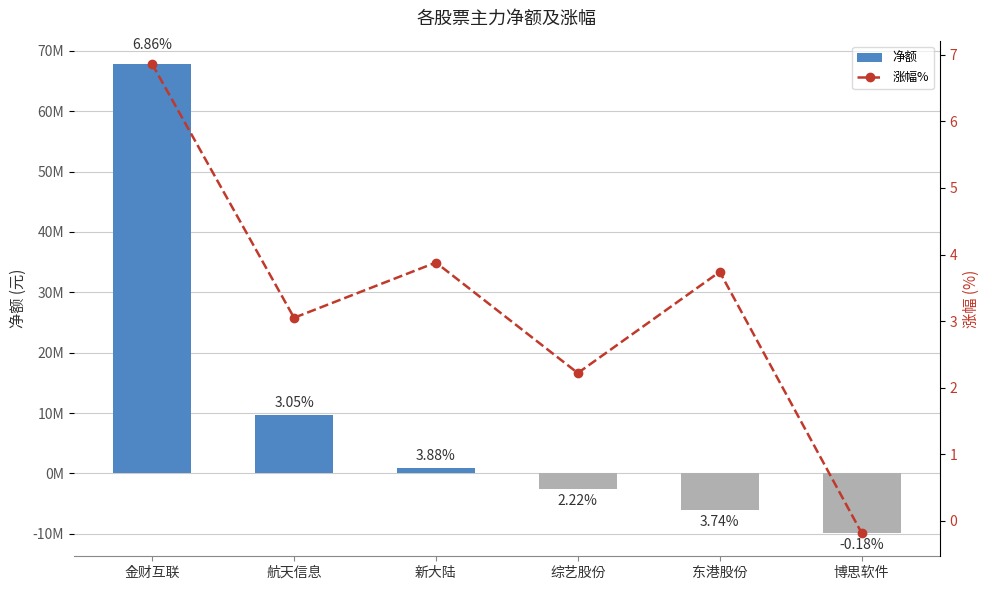

Reading right to left, extract all data points from this chart.

净额: -9855945.0	-6112740.0	-2575459.0	931539.0	9740423.0	67819391.0
涨幅%: -0.2	3.7	2.2	3.9	3.0	6.9